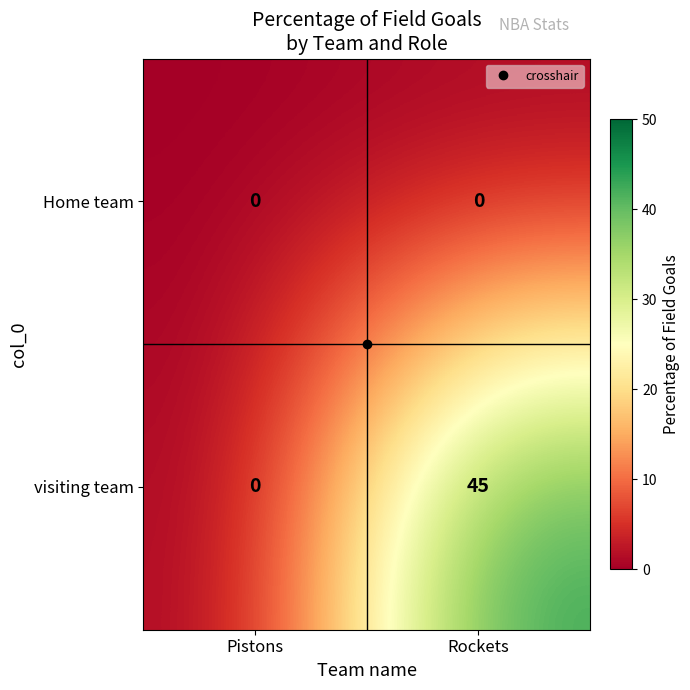

Where is visiting team nearest to the value 22?

Pistons